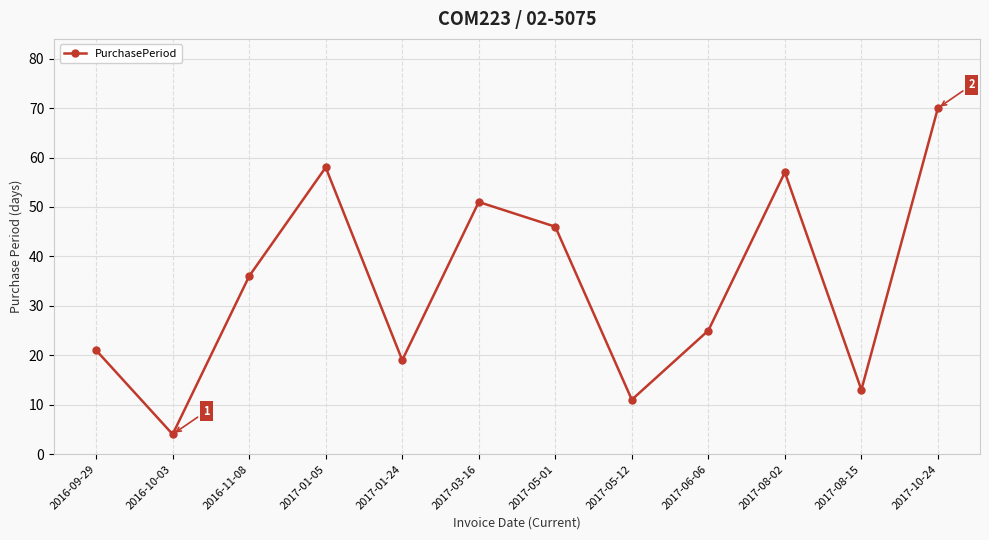

Approximately how many times larger is the value at 2016-11-08 compared to 2017-03-16?

0.7